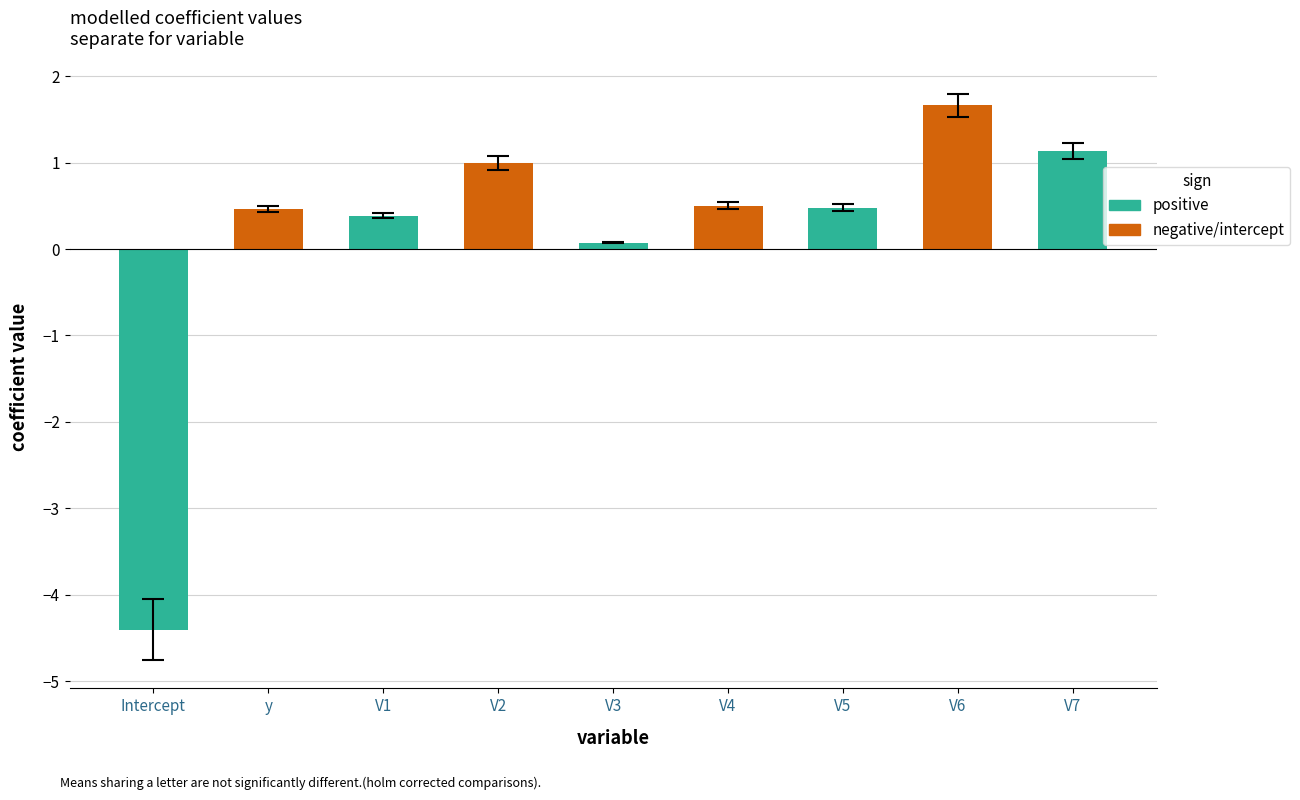

True or false: the data shows 1.7 at V6.

True